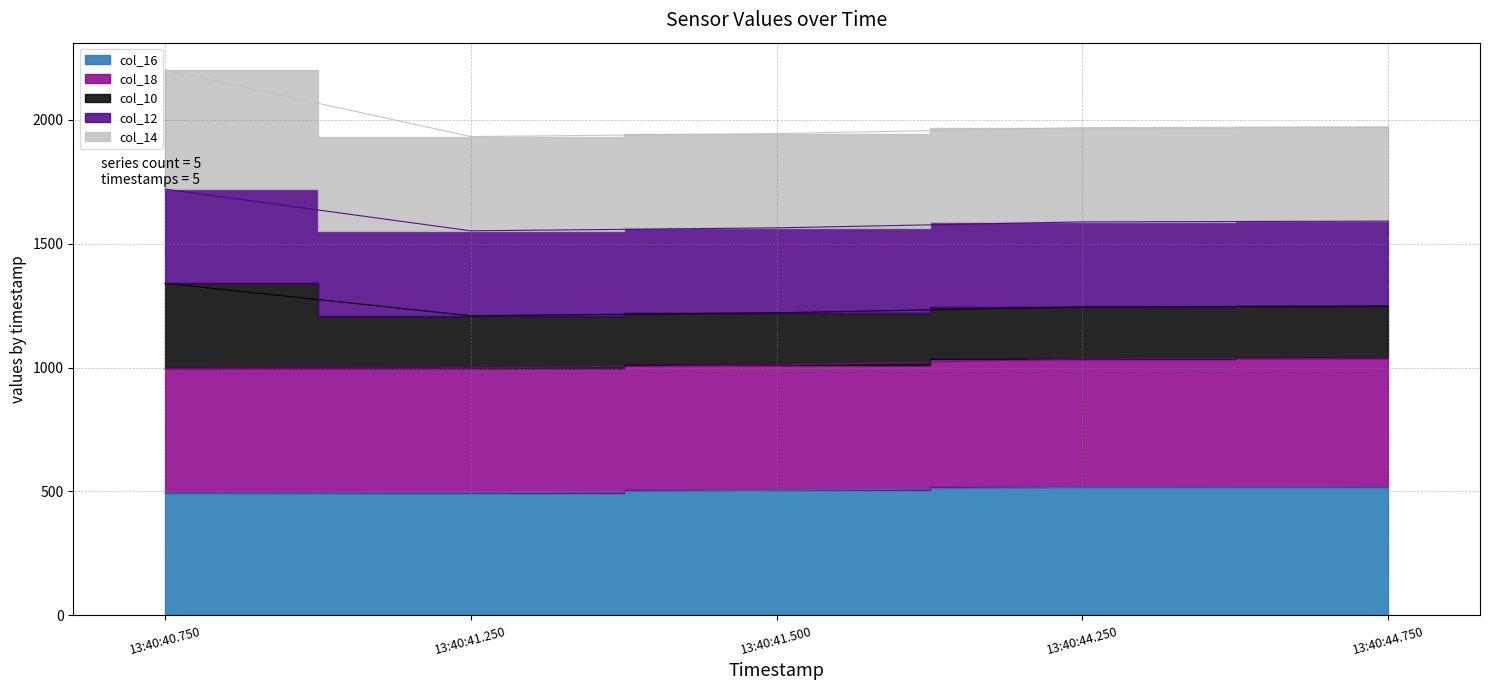

Between 13:40:44.750 and 13:40:41.500, which is larger?

13:40:44.750